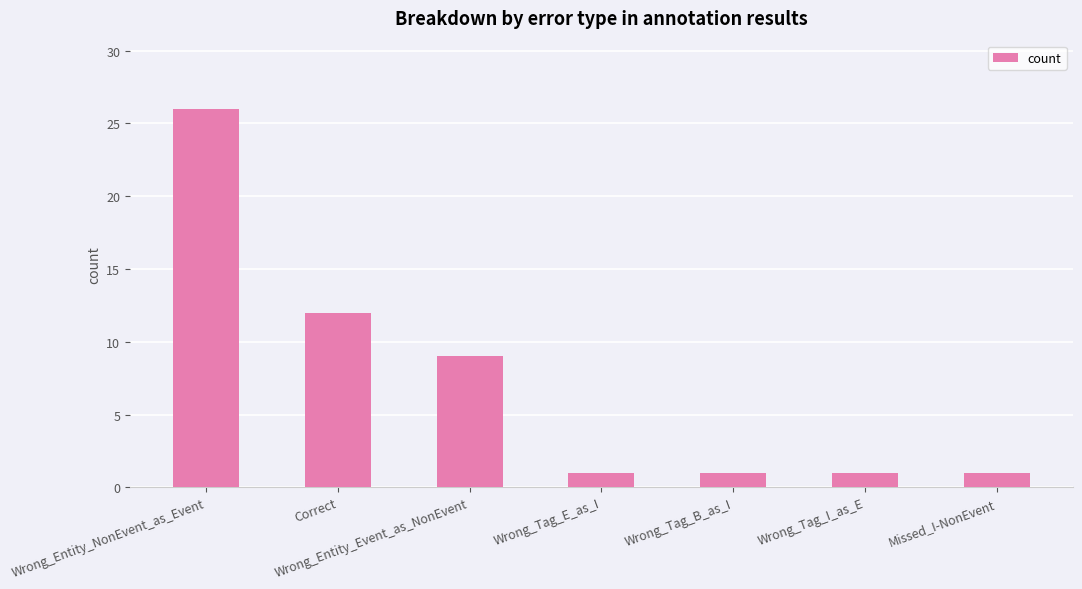

What is the smallest value displayed?

1